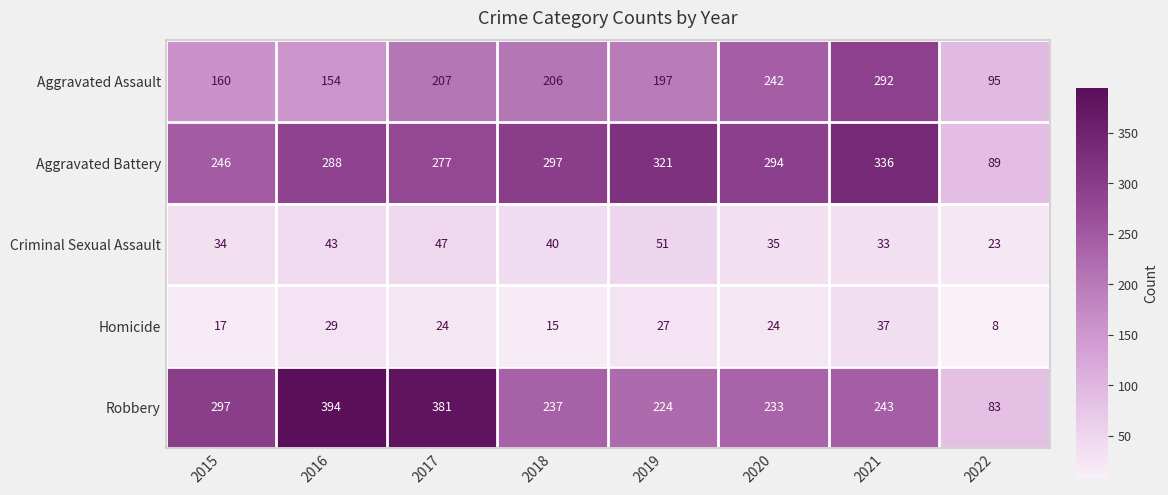

Which category has the lowest value in the Aggravated Battery series?

2022